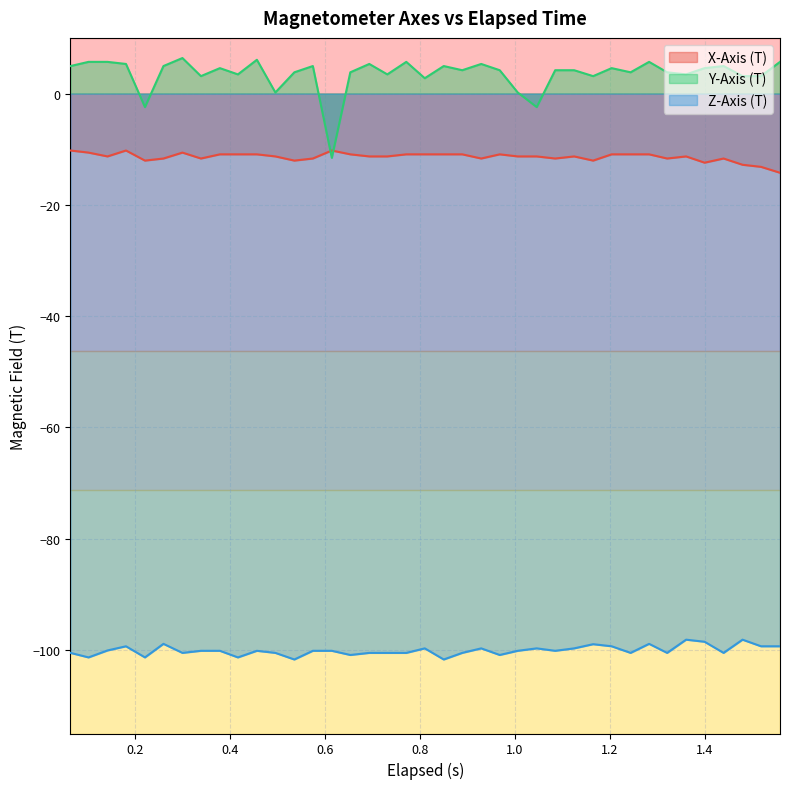

Reading left to right, extract all data points from this chart.

X-Axis (T): -10.2	-10.6	-11.3	-10.2	-12.1	-11.7	-10.6	-11.7	-10.9	-10.9	-10.9	-11.3	-12.1	-11.7	-10.2	-10.9	-11.3	-11.3	-10.9	-10.9	-10.9	-10.9	-11.7	-10.9	-11.3	-11.3	-11.7	-11.3	-12.1	-10.9	-10.9	-10.9	-11.7	-11.3	-12.4	-11.7	-12.8	-13.2	-14.2
Y-Axis (T): 4.9	5.7	5.7	5.3	-2.4	4.9	6.4	3.1	4.6	3.4	6.1	0.2	3.8	4.9	-11.6	3.8	5.3	3.4	5.7	2.8	4.9	4.2	5.3	4.2	0.2	-2.4	4.2	4.2	3.1	4.6	3.8	5.7	3.8	3.4	4.6	4.9	3.1	3.1	5.7
Z-Axis (T): -100.5	-101.3	-100.1	-99.3	-101.3	-98.9	-100.5	-100.1	-100.1	-101.3	-100.1	-100.5	-101.7	-100.1	-100.1	-100.9	-100.5	-100.5	-100.5	-99.7	-101.7	-100.5	-99.7	-100.9	-100.1	-99.7	-100.1	-99.7	-99.0	-99.3	-100.5	-98.9	-100.5	-98.1	-98.5	-100.5	-98.1	-99.3	-99.3